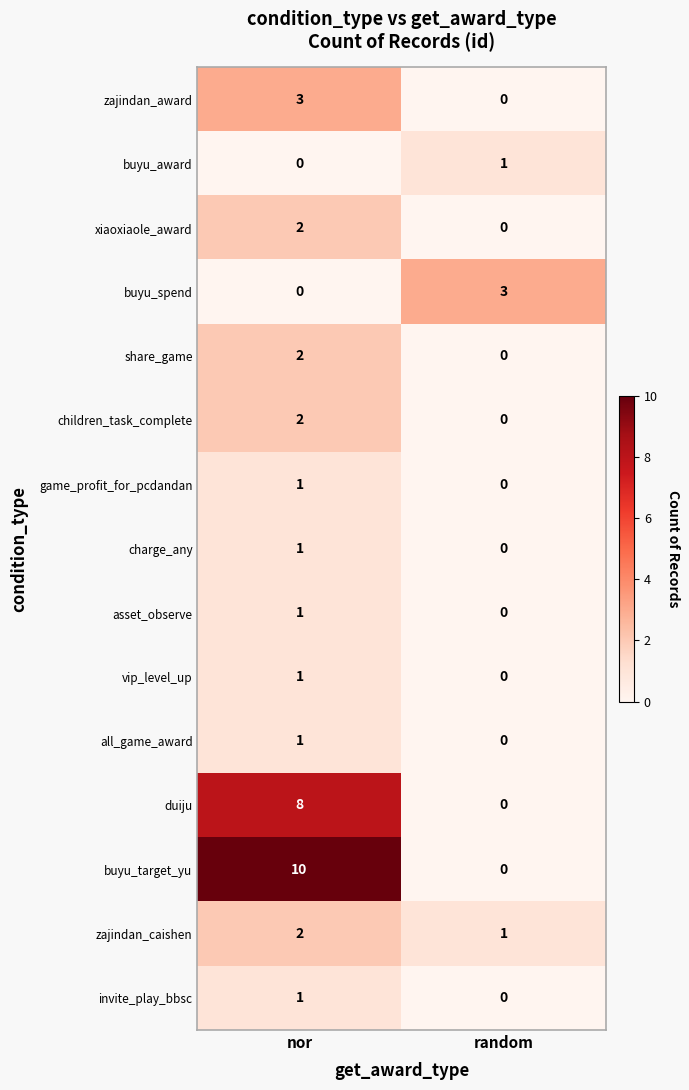

At which label does xiaoxiaole_award reach its minimum?

random